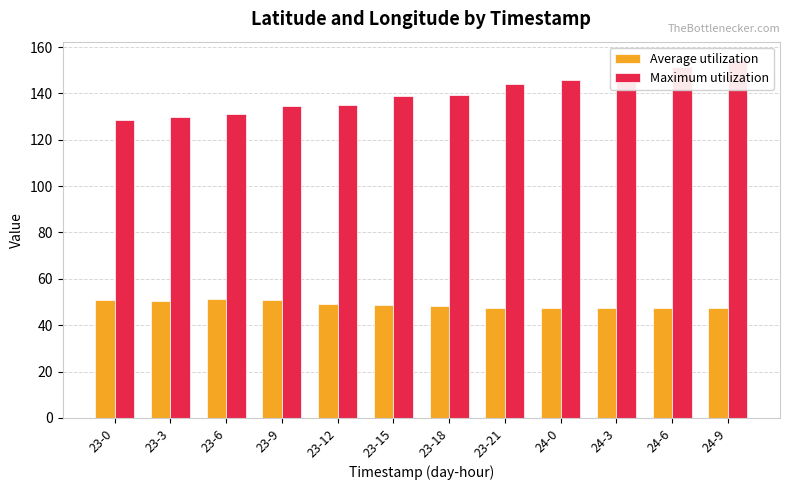

What is the label of the 7th bar from the left?

23-18